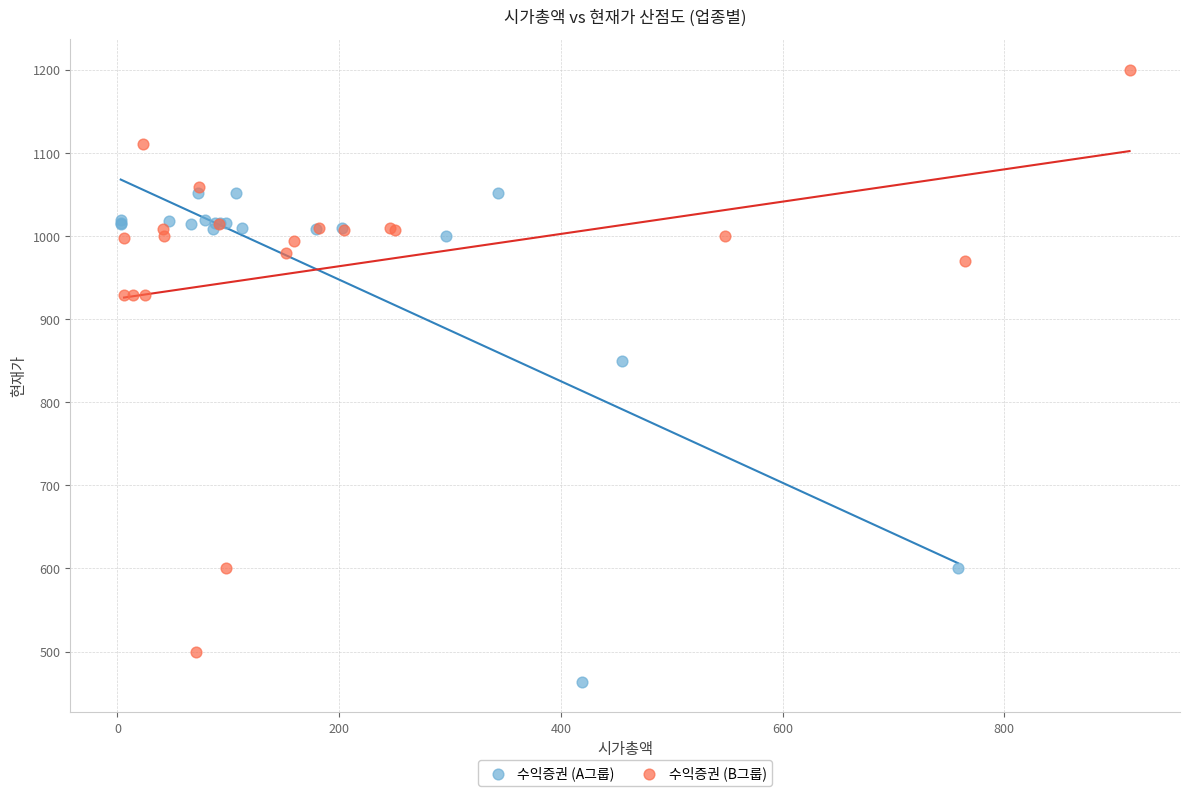

Which series reaches the minimum Y coordinate?

수익증권 (A그룹)